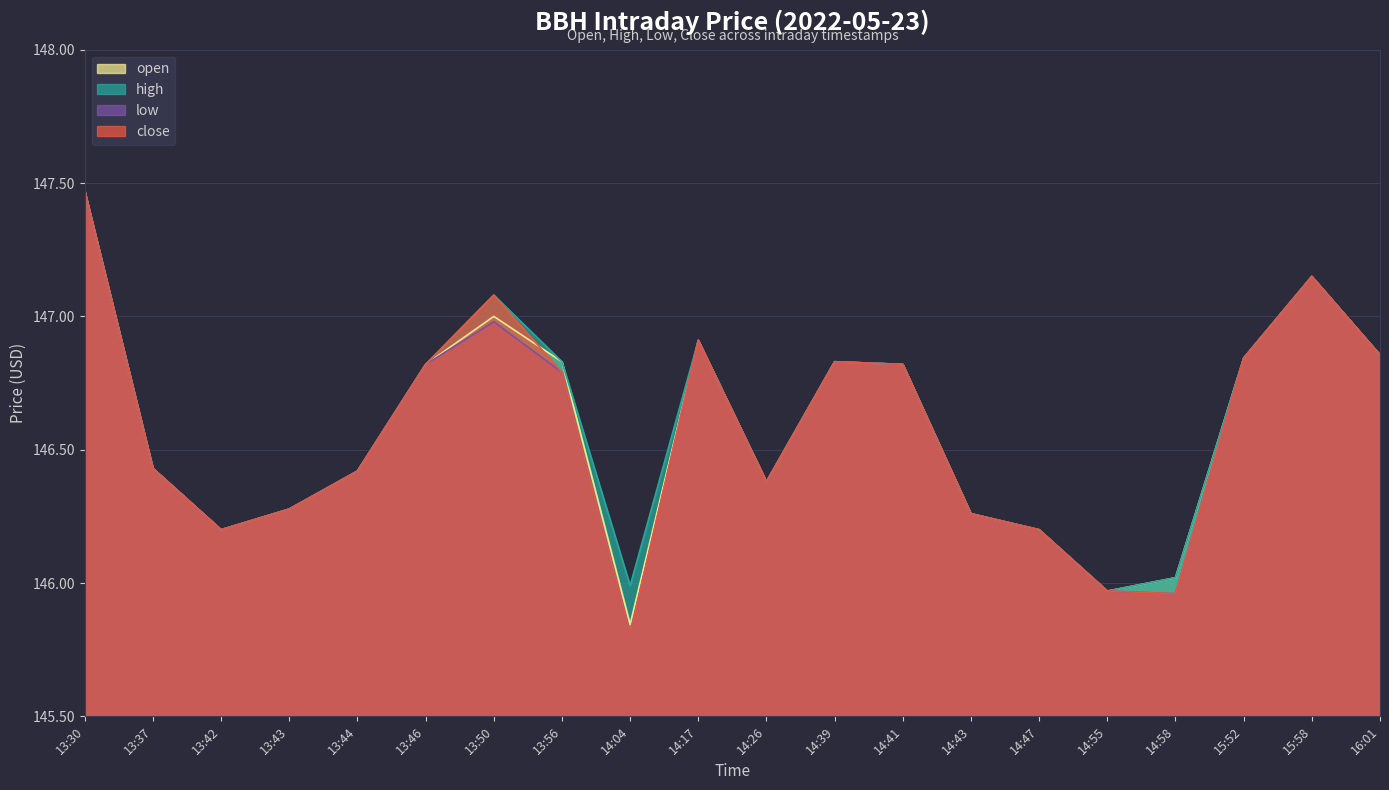

What is the total value across all series at 15:52?

587.4